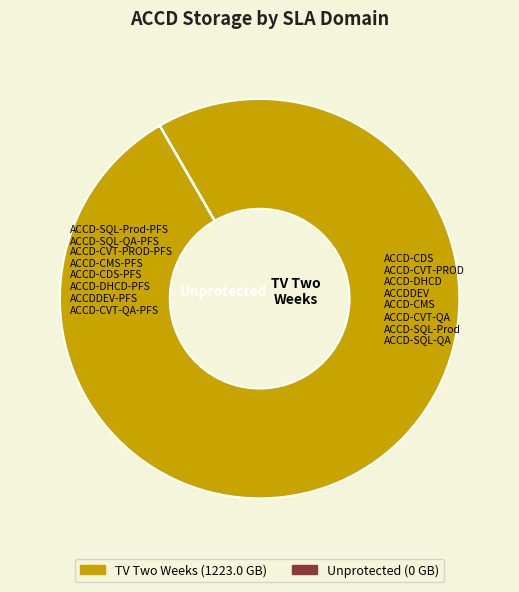

Does any single category account for the majority?

Yes